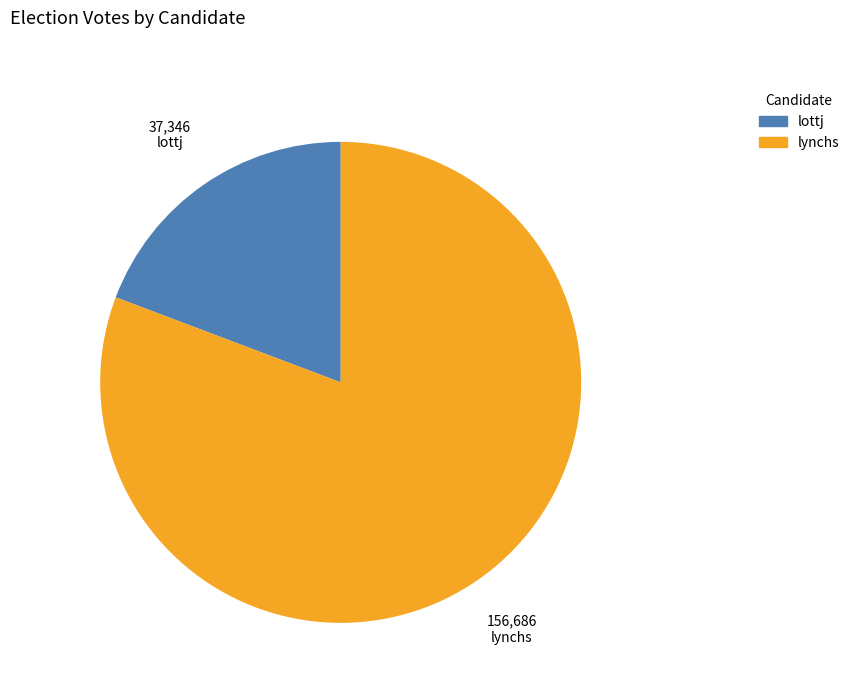

Is there any slice that represents more than half of the pie?

Yes